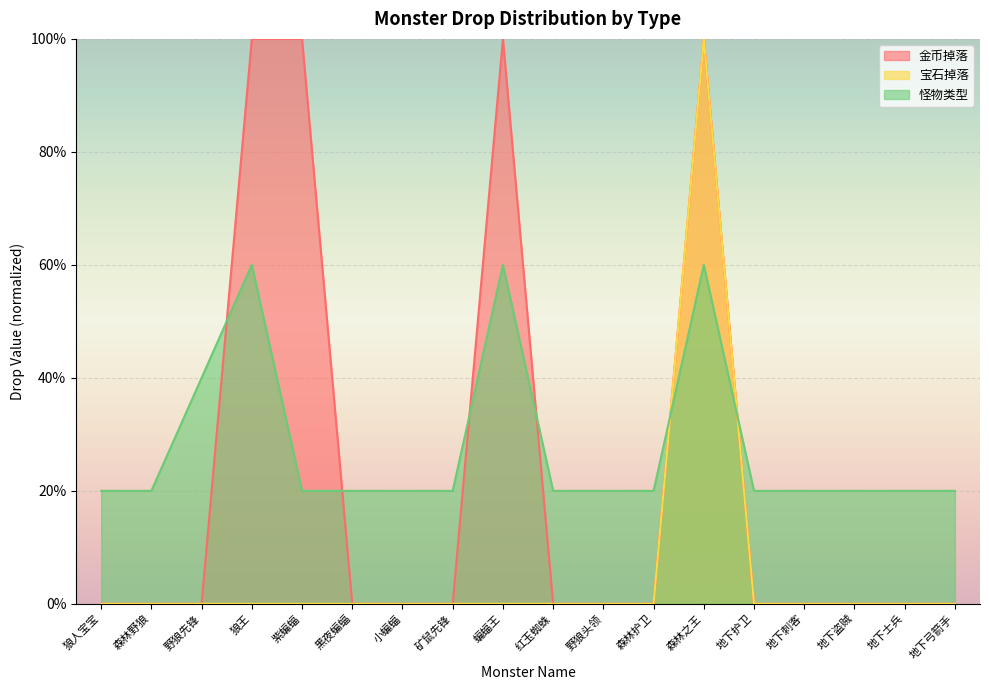

Reading right to left, list all the values displayed in this chart.

金币掉落: 0	0	0	0	0	100	0	0	0	100	0	0	0	100	100	0	0	0
宝石掉落: 0	0	0	0	0	100	0	0	0	0	0	0	0	0	0	0	0	0
怪物类型: 20	20	20	20	20	60	20	20	20	60	20	20	20	20	60	40	20	20